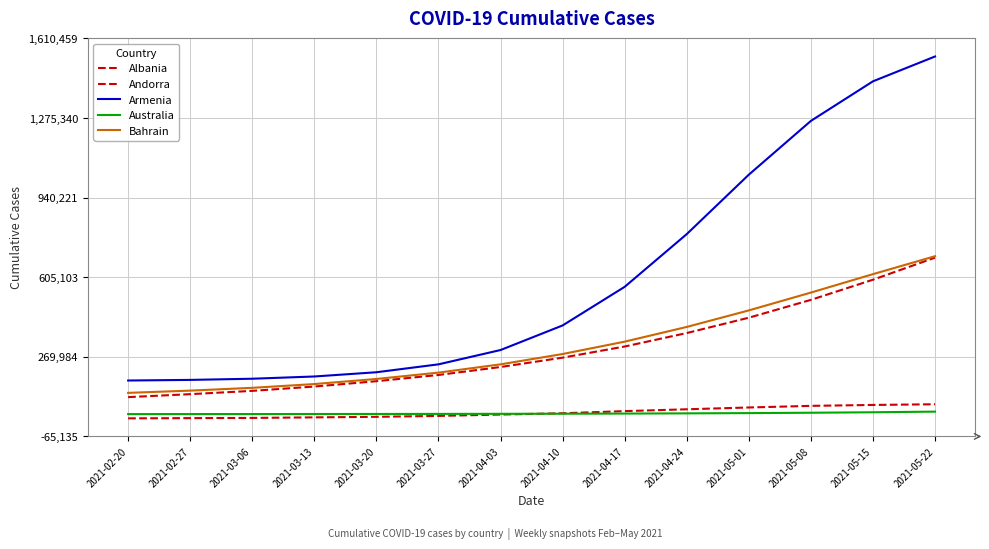

What position from the left is 2021-03-27?

6